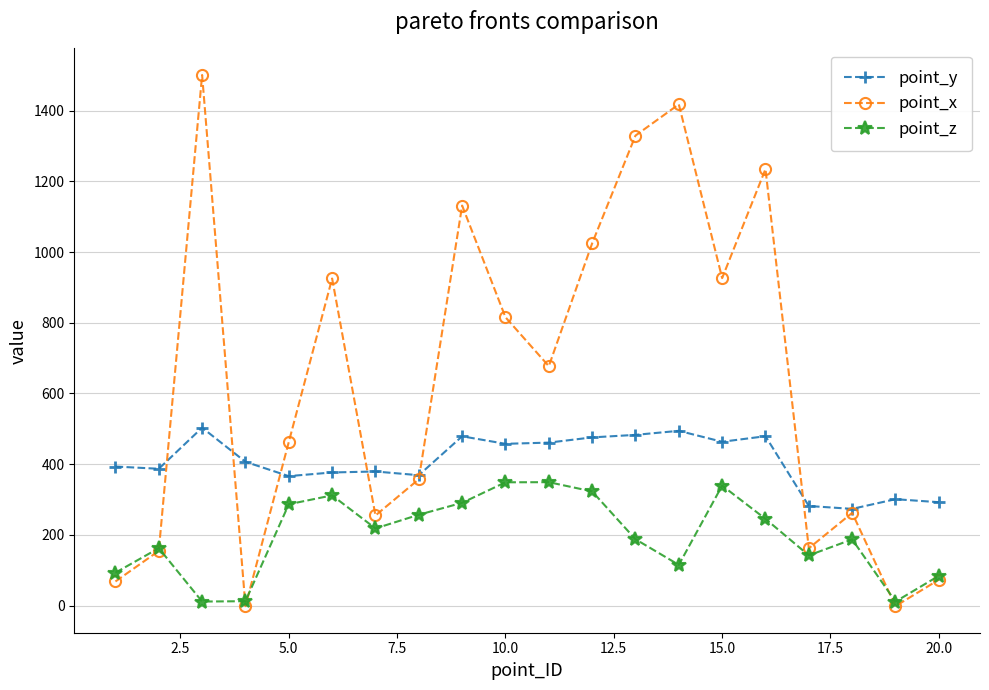

How many interior local peaks does the point_x series have?

6